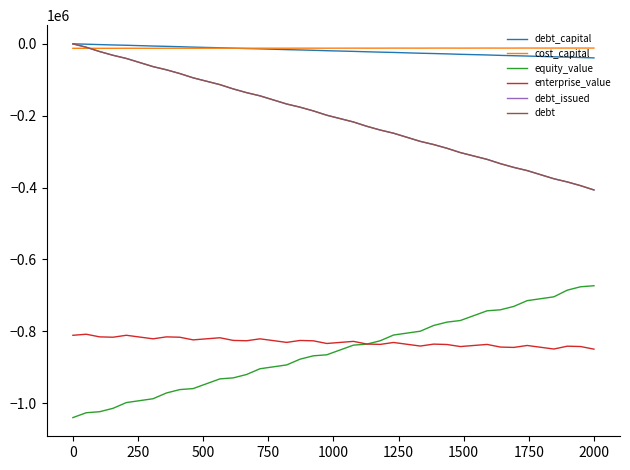

Which series has the largest total across all categories?

cost_capital